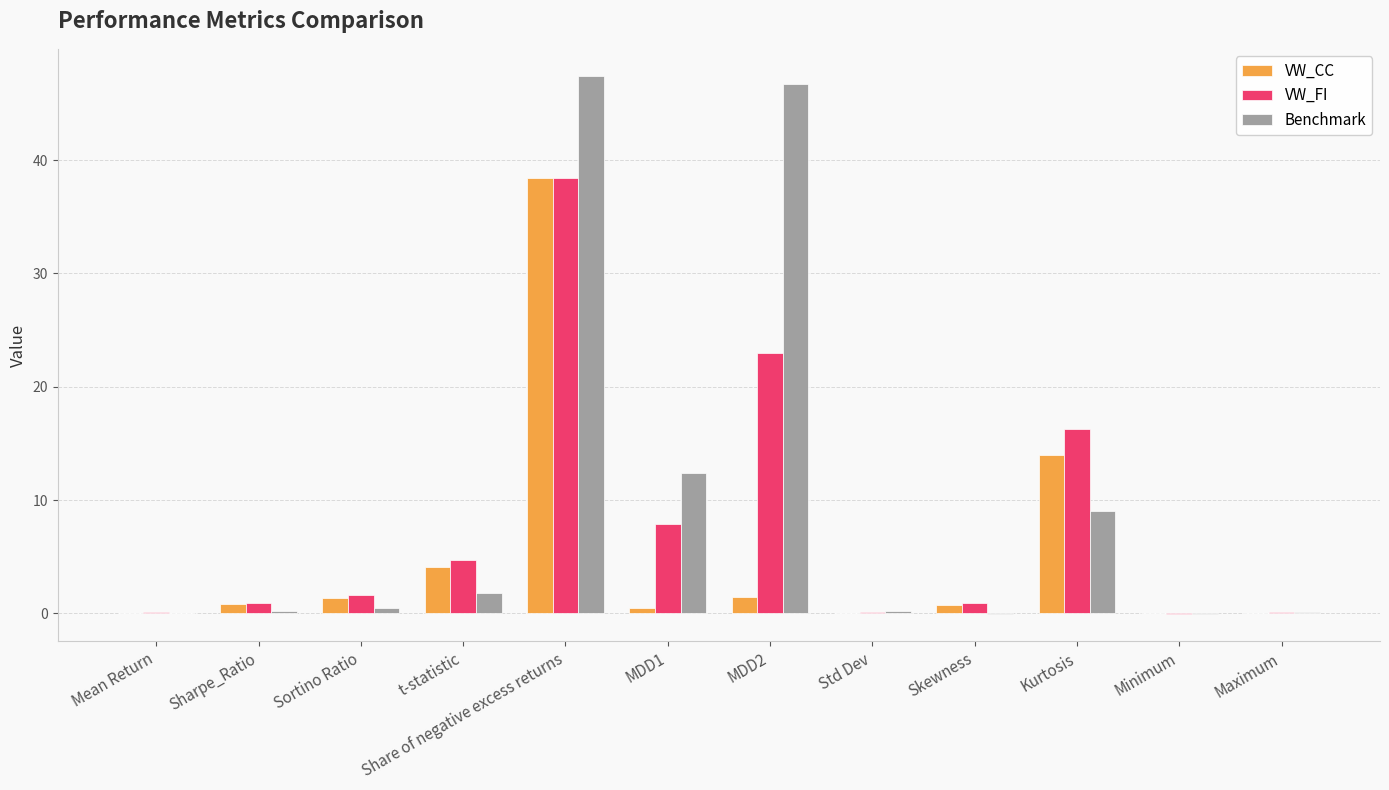

Is it true that Benchmark equals 1.8 at t-statistic?

True